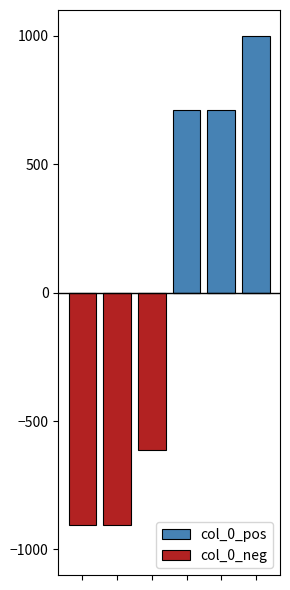

How many values in the col_0_pos series are below 710?

3